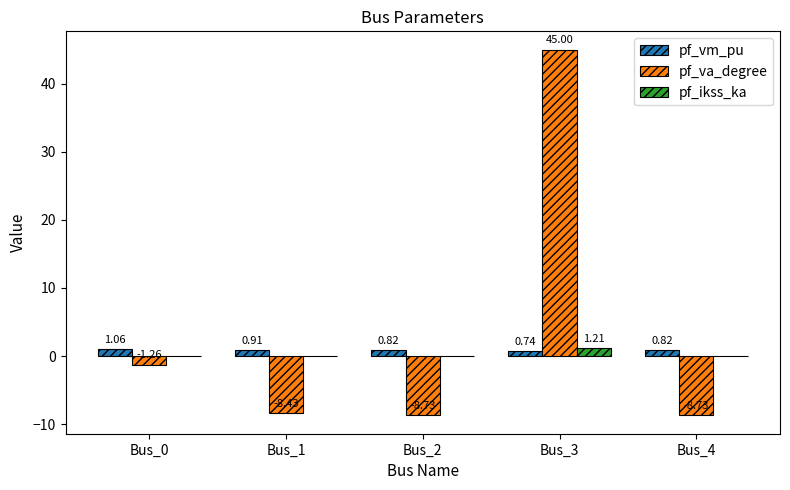

Between Bus_0 and Bus_1, which series saw the biggest shift?

pf_va_degree